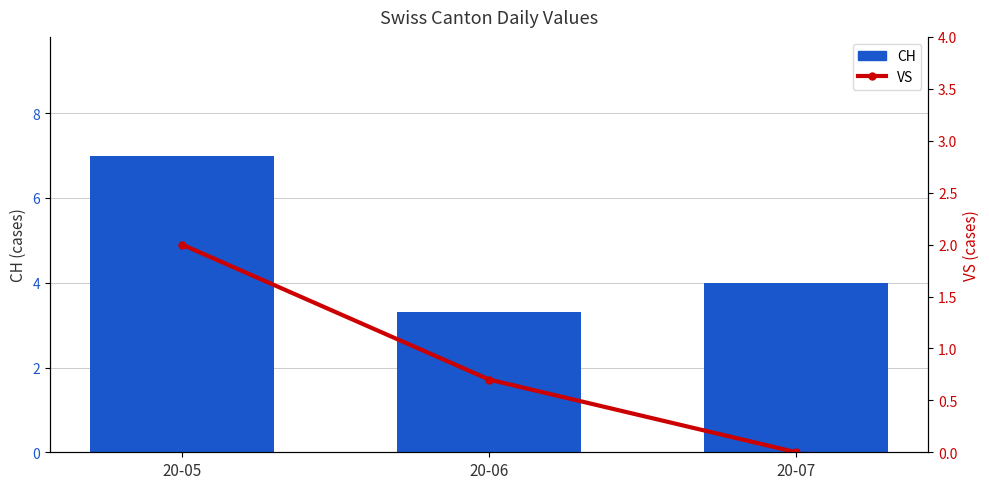

What is the total value across all series at 20-05?

9.0